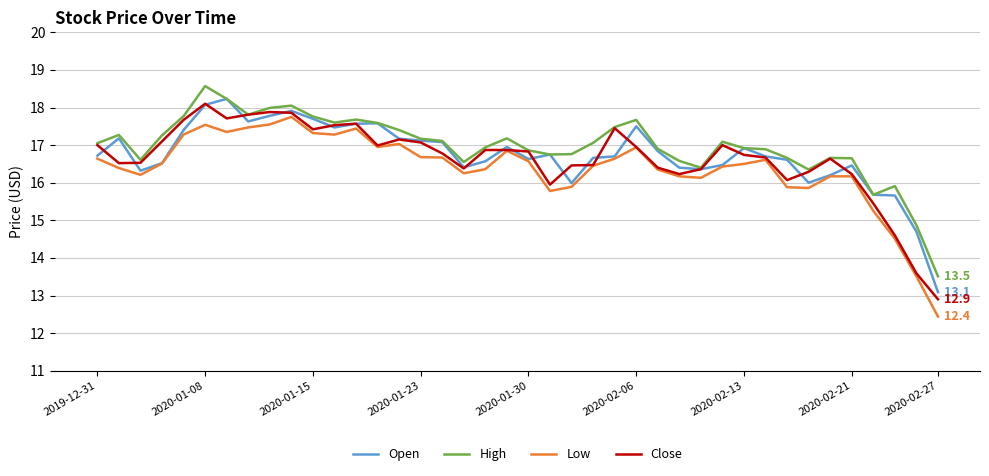

How many distinct data groups are displayed?

4